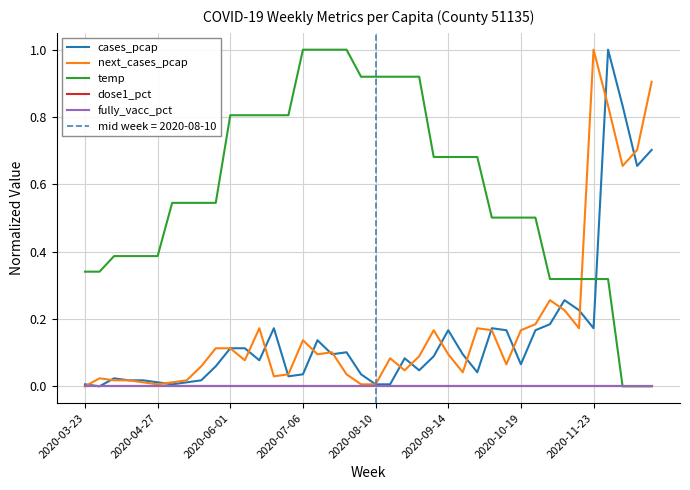

How many values in the next_cases_pcap series exceed 0?

39